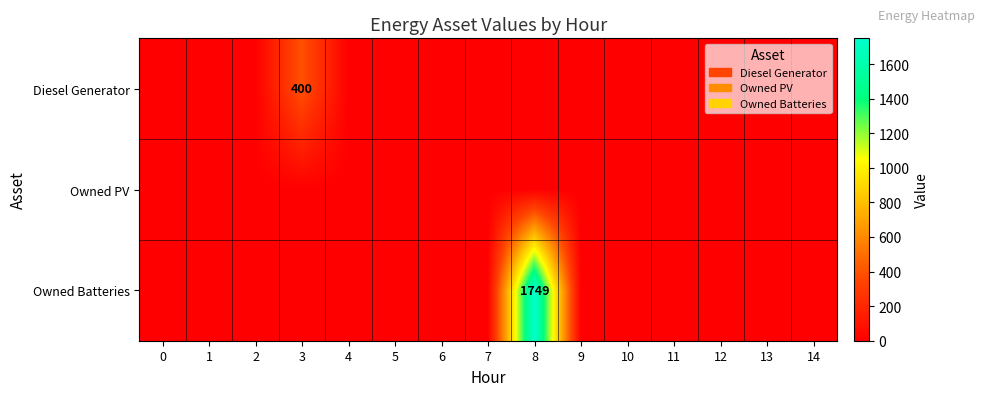

The Diesel Generator series shows -179 at 1. True or false?

False